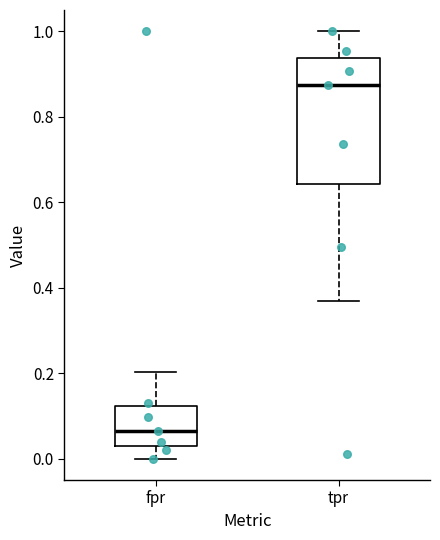

Which box has the highest median line?

tpr